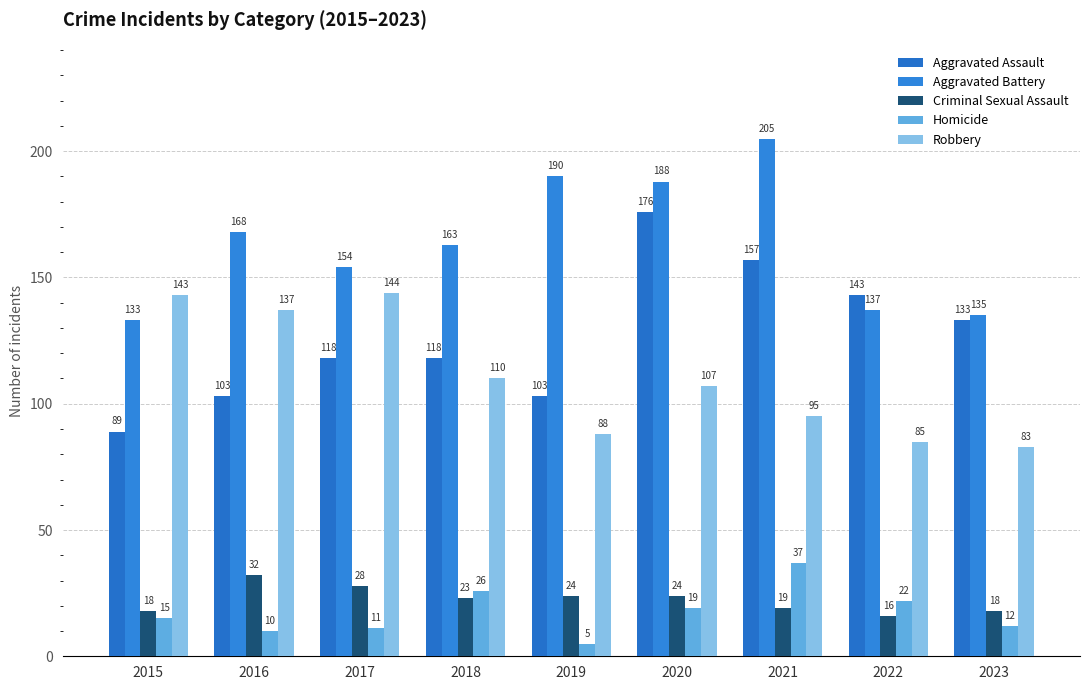

Which series has the largest range (max minus min)?

Aggravated Assault